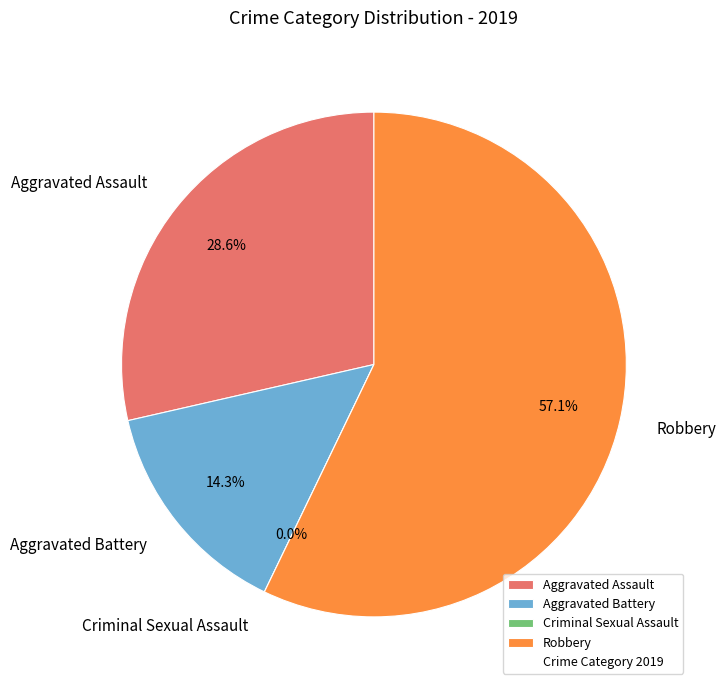

To the nearest percent, what is the difference between the Aggravated Assault and Criminal Sexual Assault slice percentages?

29%